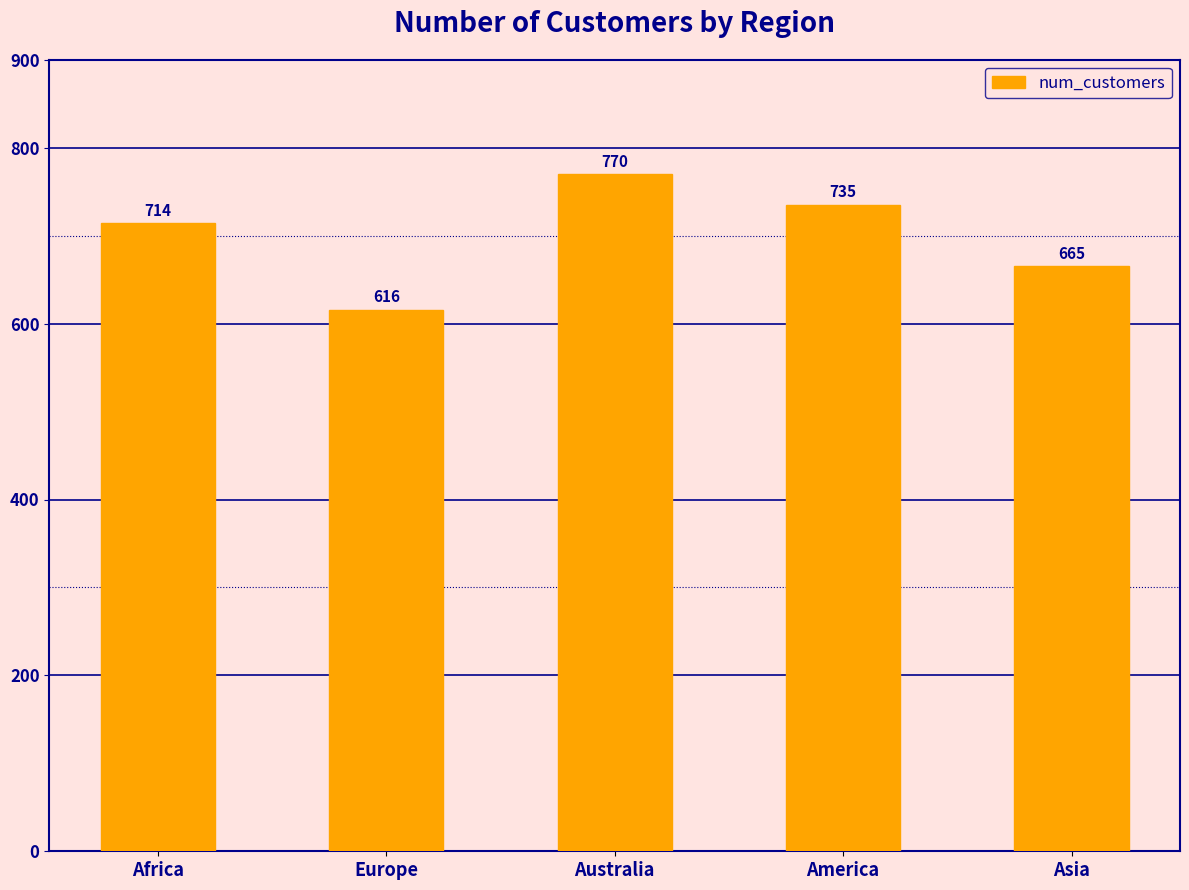

Rank the categories by value from highest to lowest.

Australia, America, Africa, Asia, Europe